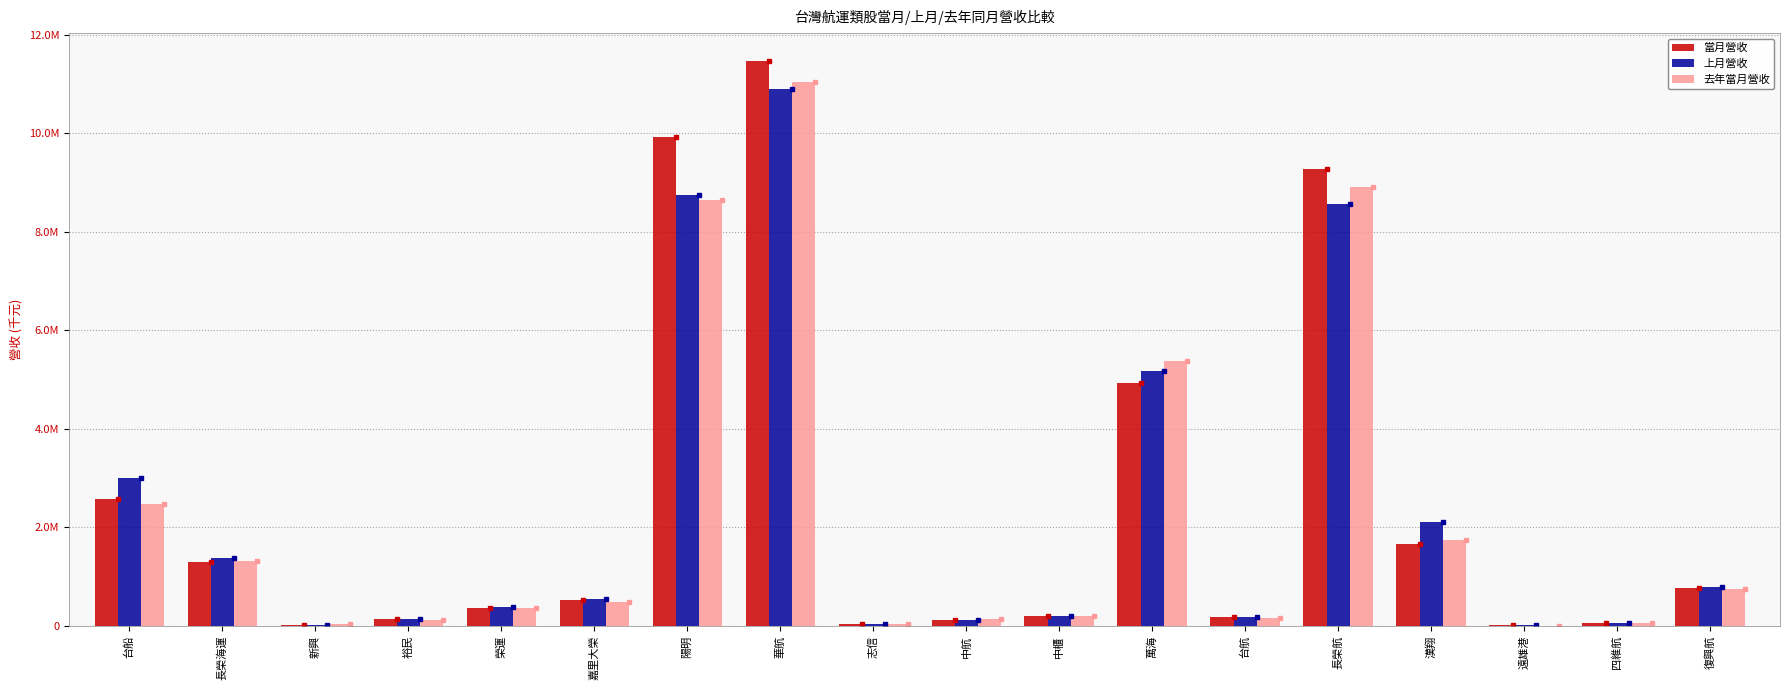

At which label does 去年當月營收 first exceed 491929?

台船